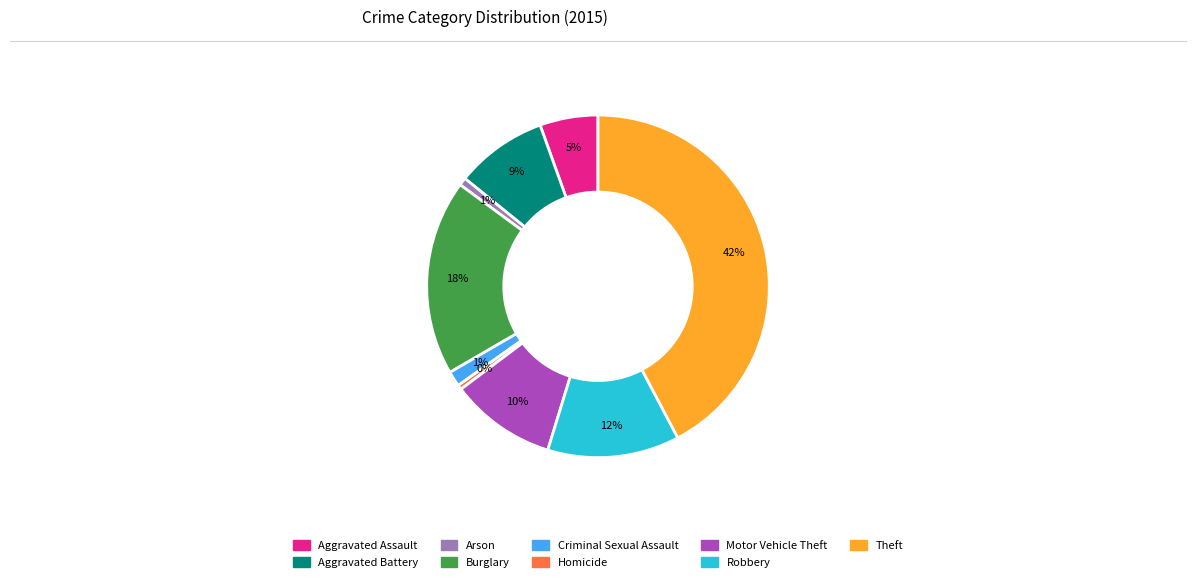

To the nearest percent, what portion does Aggravated Battery represent?

9%